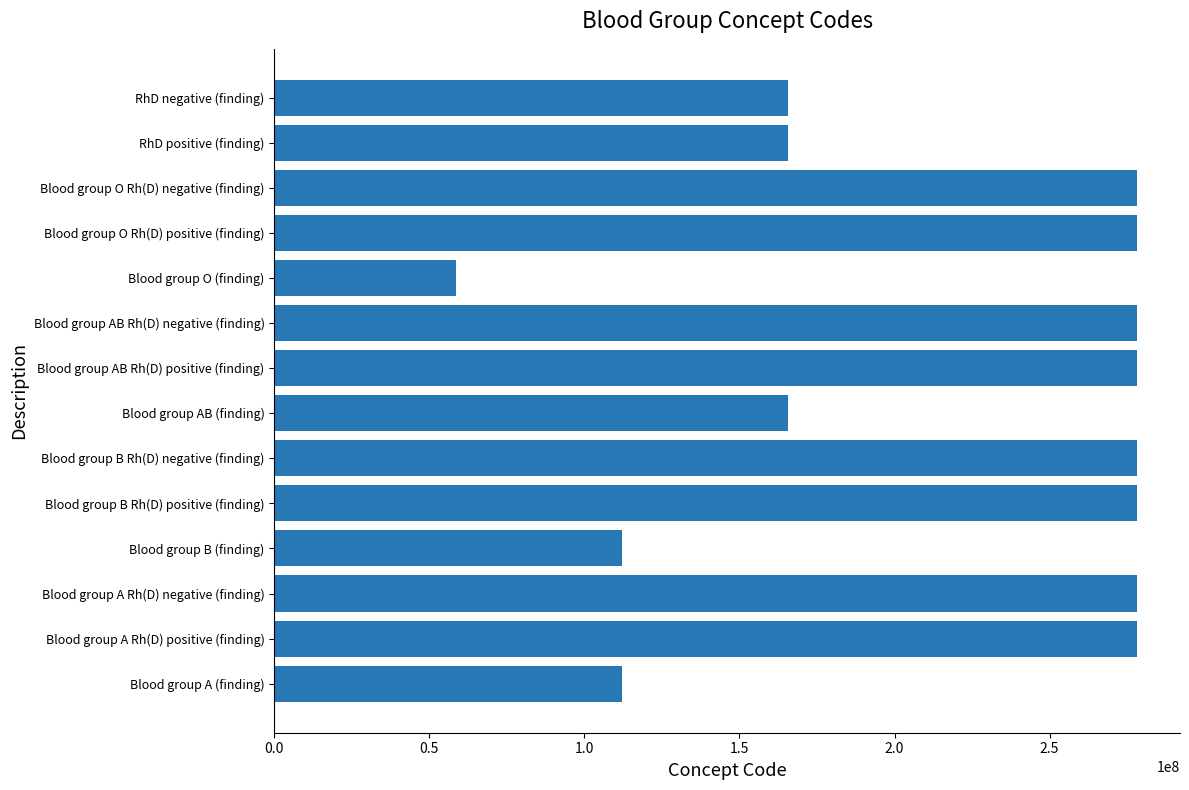

What is the difference between the second highest and second lowest values?

166009001